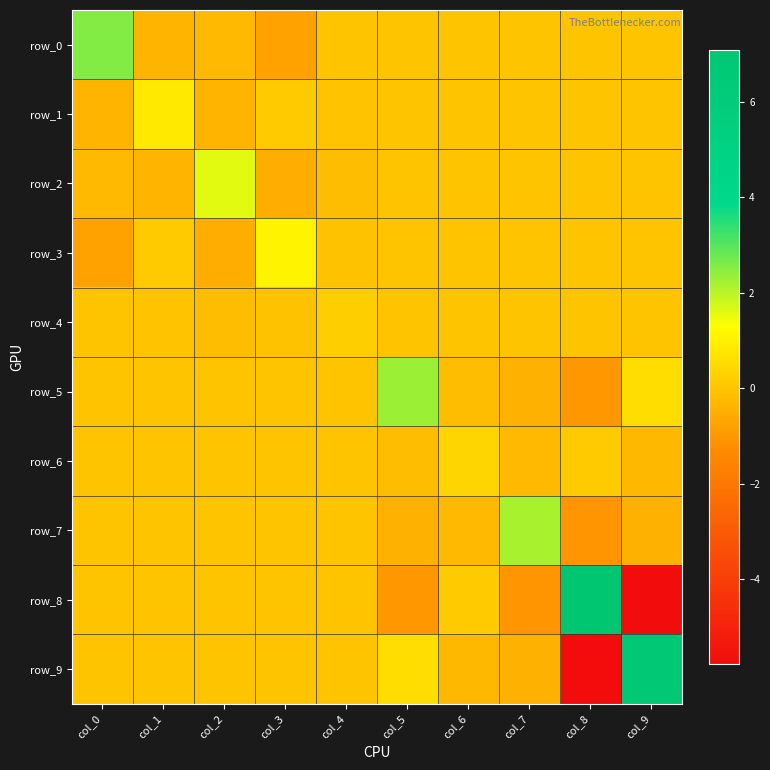

Reading right to left, list all the values displayed in this chart.

row_0: col_9=0.0	col_8=0.0	col_7=0.0	col_6=0.0	col_5=0.0	col_4=-0.0	col_3=-0.8	col_2=-0.2	col_1=-0.4	col_0=2.5
row_1: col_9=0.0	col_8=0.0	col_7=0.0	col_6=0.0	col_5=0.0	col_4=-0.0	col_3=0.1	col_2=-0.4	col_1=0.8	col_0=-0.4
row_2: col_9=0.0	col_8=0.0	col_7=0.0	col_6=0.0	col_5=0.0	col_4=-0.2	col_3=-0.5	col_2=1.6	col_1=-0.4	col_0=-0.2
row_3: col_9=0.0	col_8=0.0	col_7=0.0	col_6=0.0	col_5=0.0	col_4=-0.1	col_3=1.1	col_2=-0.5	col_1=0.1	col_0=-0.8
row_4: col_9=0.0	col_8=0.0	col_7=0.0	col_6=0.0	col_5=0.0	col_4=0.2	col_3=-0.1	col_2=-0.2	col_1=-0.0	col_0=-0.0
row_5: col_9=0.5	col_8=-1.0	col_7=-0.4	col_6=-0.2	col_5=2.3	col_4=0.0	col_3=0.0	col_2=0.0	col_1=0.0	col_0=0.0
row_6: col_9=-0.3	col_8=0.1	col_7=-0.3	col_6=0.4	col_5=-0.2	col_4=0.0	col_3=0.0	col_2=0.0	col_1=0.0	col_0=0.0
row_7: col_9=-0.4	col_8=-1.1	col_7=2.2	col_6=-0.3	col_5=-0.4	col_4=0.0	col_3=0.0	col_2=0.0	col_1=0.0	col_0=0.0
row_8: col_9=-5.8	col_8=7.1	col_7=-1.1	col_6=0.1	col_5=-1.0	col_4=0.0	col_3=0.0	col_2=0.0	col_1=0.0	col_0=0.0
row_9: col_9=6.7	col_8=-5.8	col_7=-0.4	col_6=-0.3	col_5=0.5	col_4=0.0	col_3=0.0	col_2=0.0	col_1=0.0	col_0=0.0